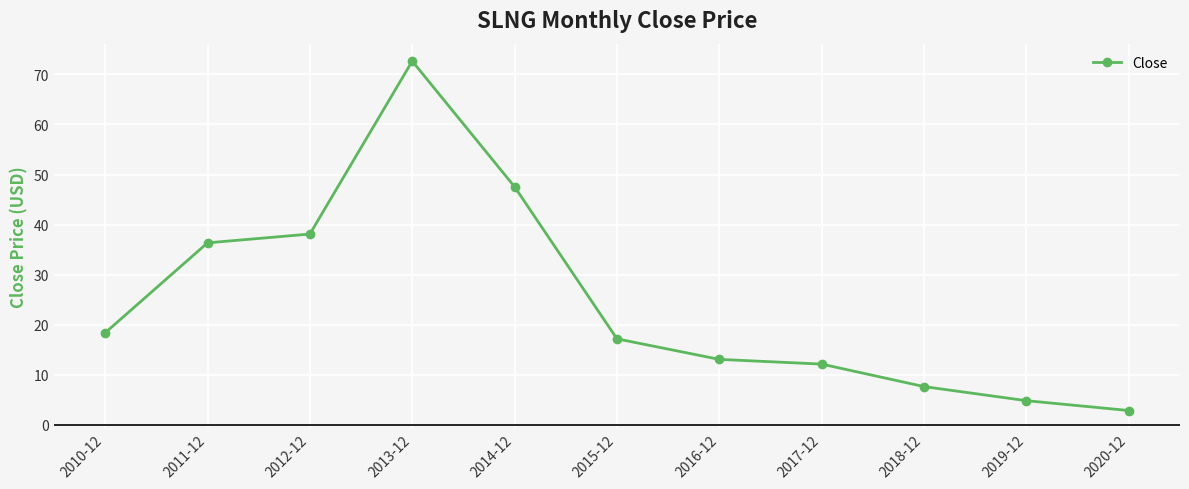

List the labels in order of value, smallest first.

2020-12, 2019-12, 2018-12, 2017-12, 2016-12, 2015-12, 2010-12, 2011-12, 2012-12, 2014-12, 2013-12